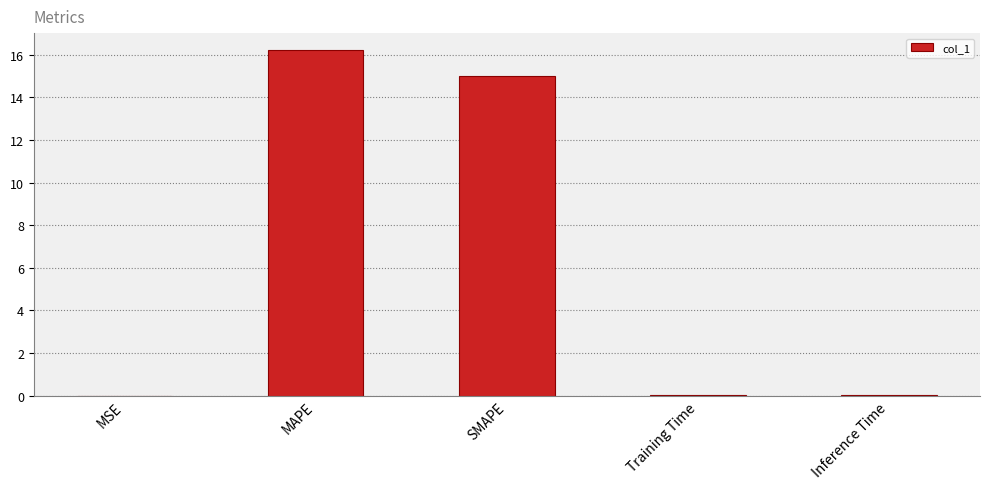

What is the greatest value displayed?

16.2